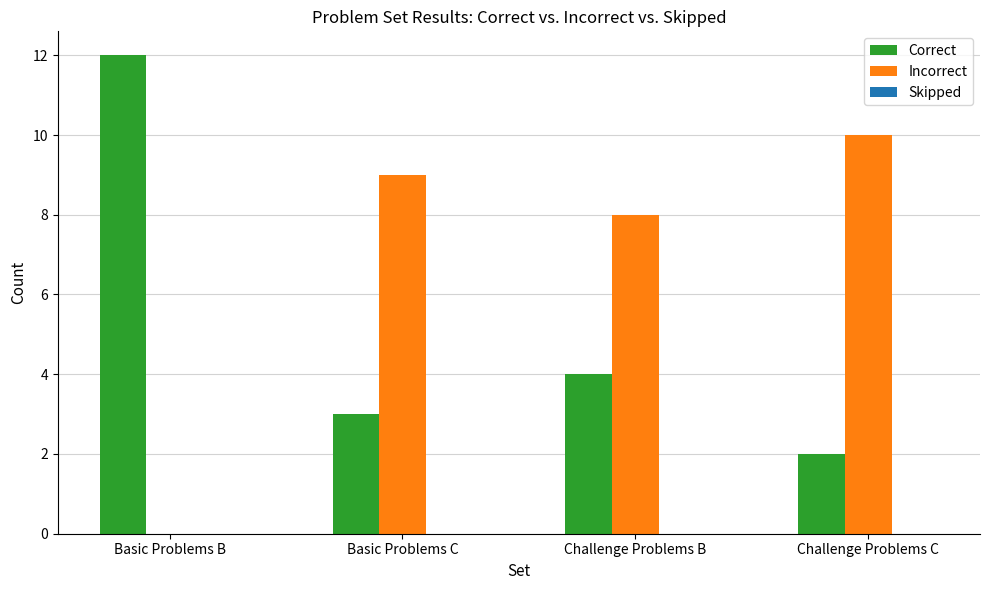

Which series has the largest total across all categories?

Incorrect